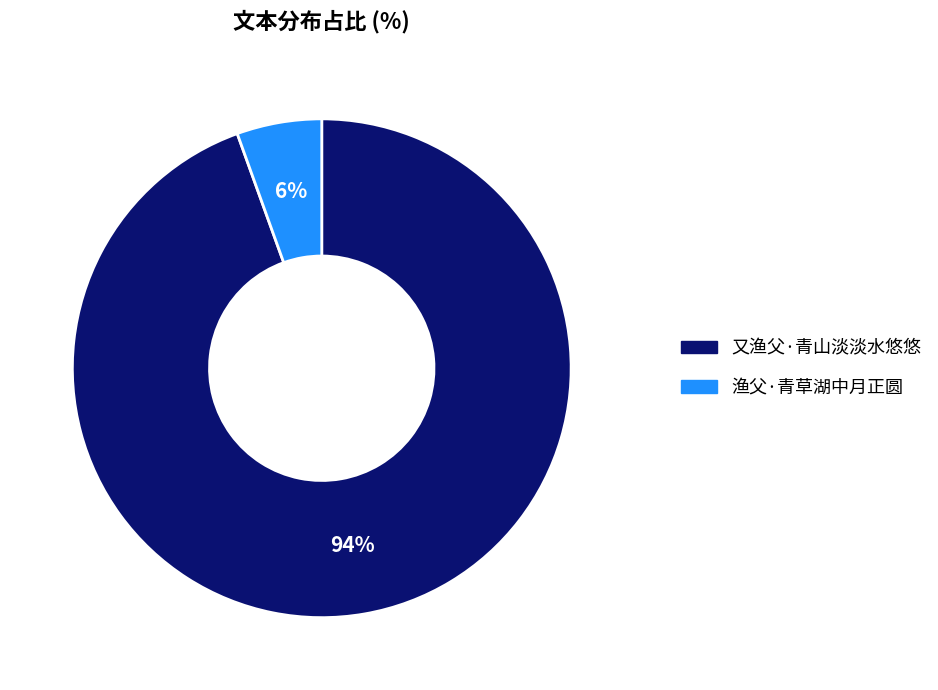

To the nearest percent, what is the combined percentage of 渔父·青草湖中月正圆 and 又渔父·青山淡淡水悠悠?

100%